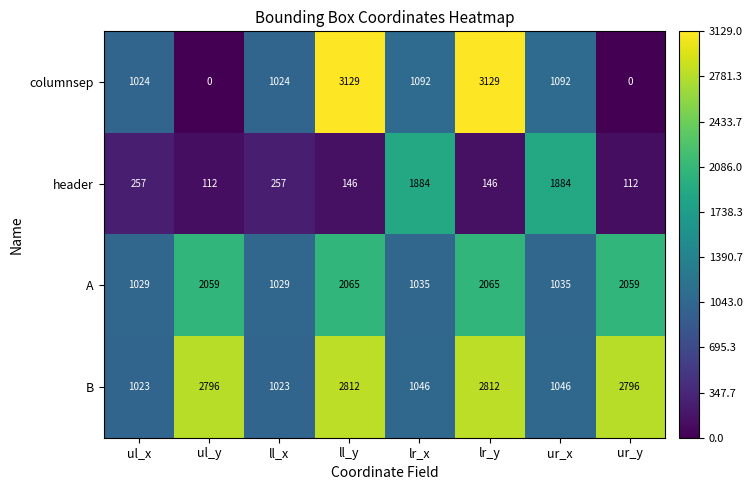

List the series in order of their overall mean, highest first.

B, A, columnsep, header